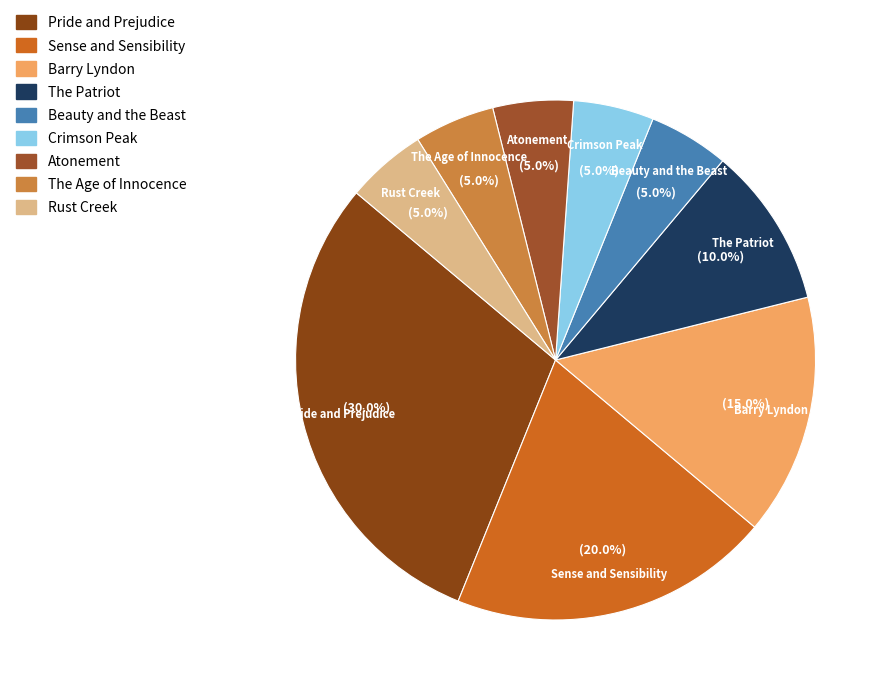

How many slices are in this pie chart?

9